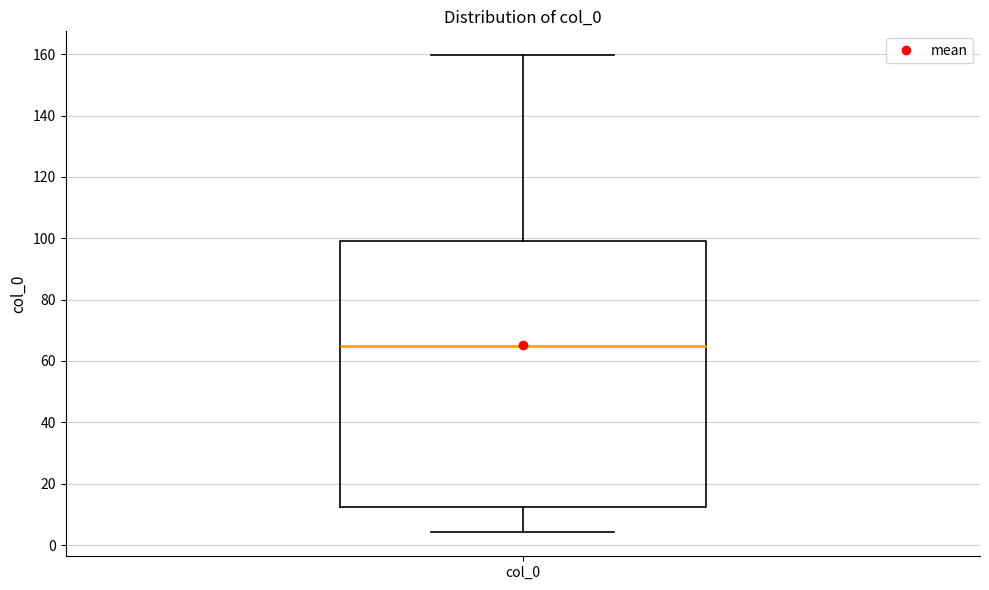

Read this box plot against the y-axis: the position of the median line, the range covered by the box, and the ends of both whiskers. The values are not printed on the chart, so give them approximately, as read against the axis.

median 64, box 12 to 98, whiskers 4 to 160